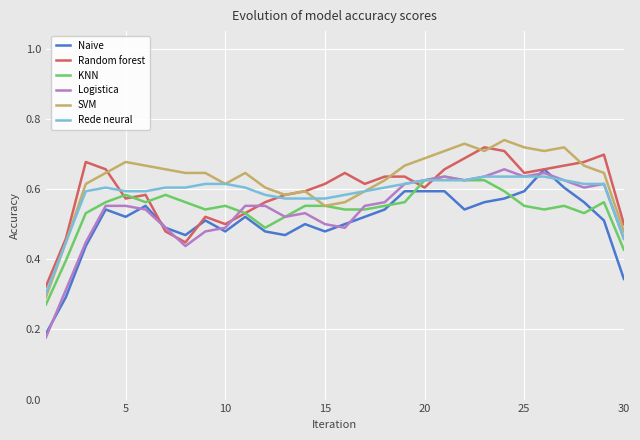

Is this an area chart (filled region under the line)?

No